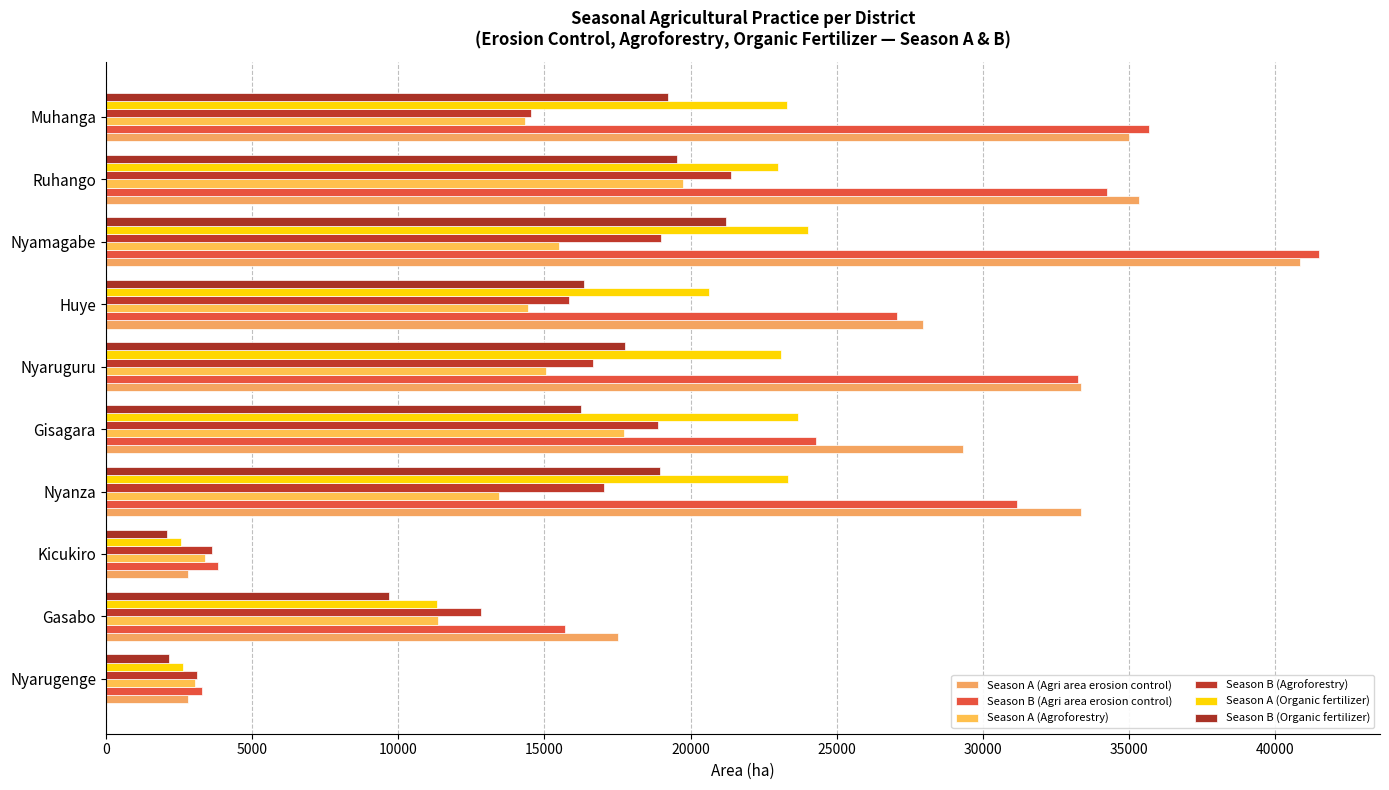

How many distinct data groups are displayed?

6